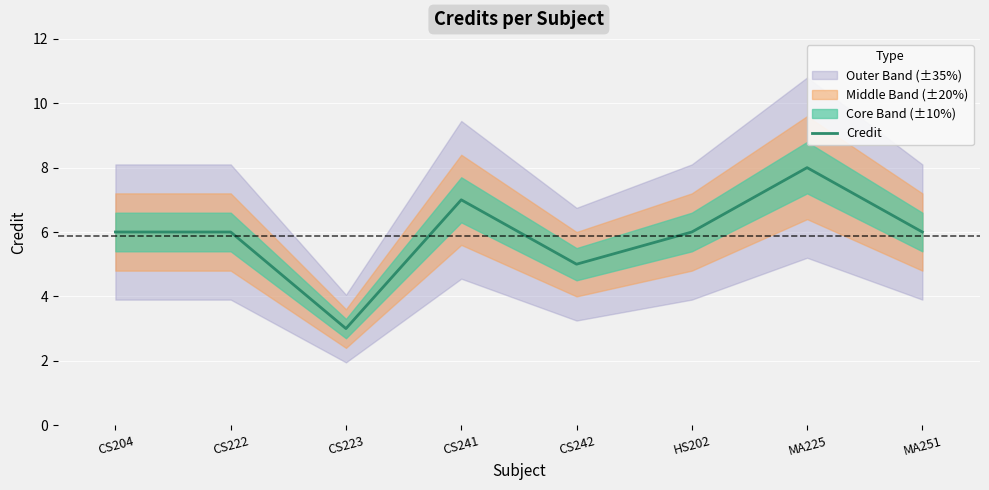

Which category has the lowest value across all series?

CS223